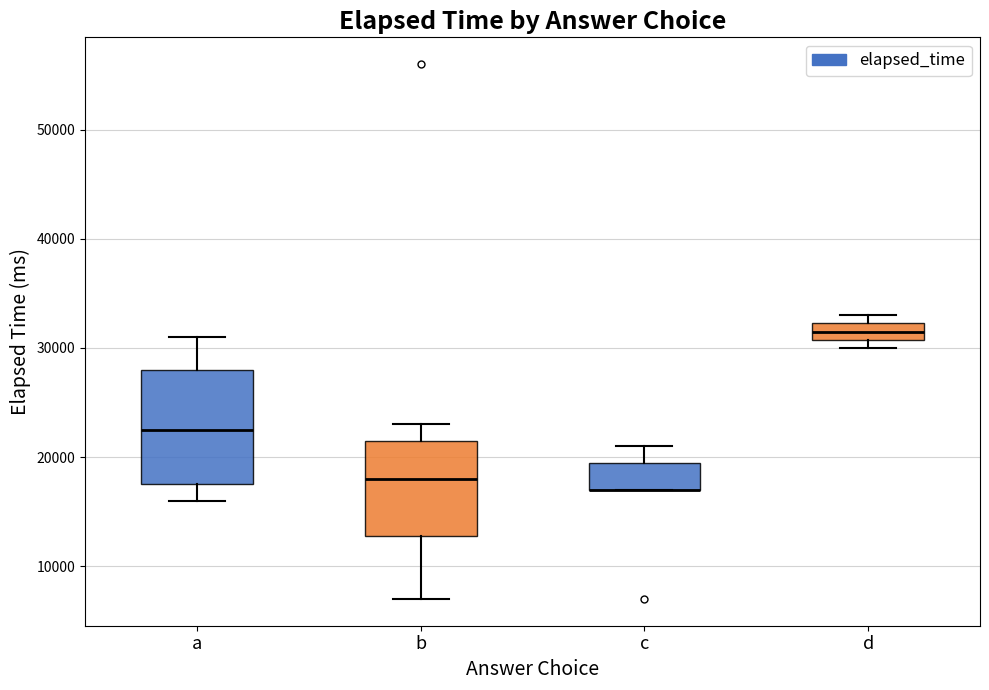

Reading left to right, read every box against the y-axis: the position of its median line, the range the box covers, and the ends of its whiskers. The values are not printed on the chart, so give them approximately, as read against the axis.

a: median 23000, box 18000 to 28000, whiskers 16000 to 31000
b: median 18000, box 13000 to 22000, whiskers 7000 to 23000
c: median 17000 (drawn on the box's lower edge), box 17000 to 20000, whiskers 17000 to 21000
d: median 32000 (inside the box), box 31000 to 32000, whiskers 30000 to 33000